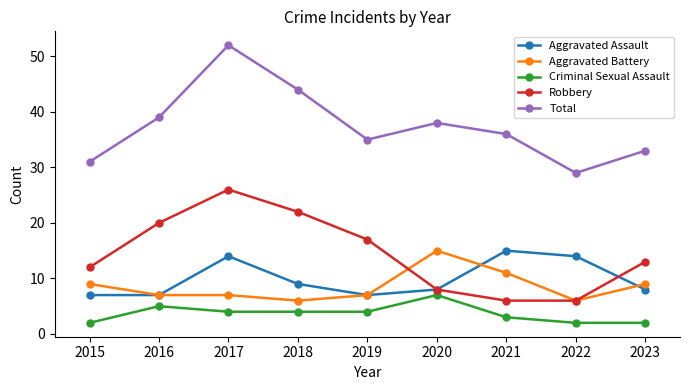

Count the Robbery values in the range 8 to 20.

5